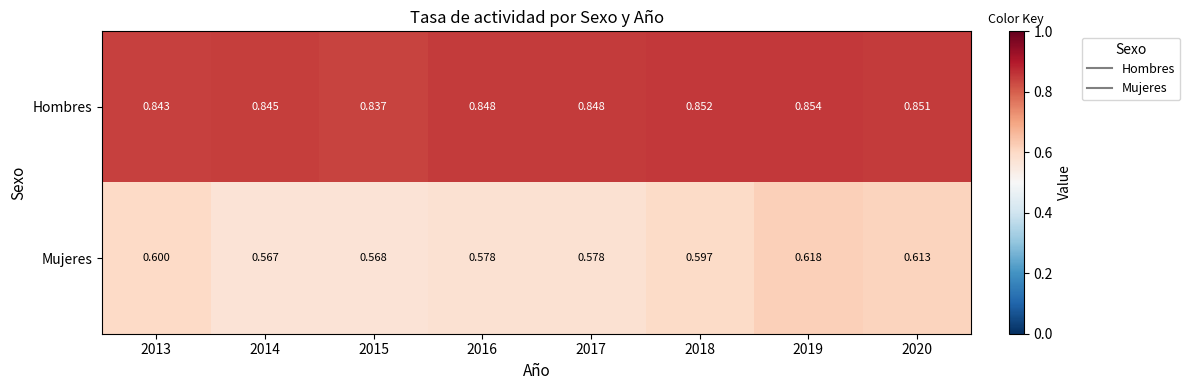

Which series has the largest total across all categories?

Hombres